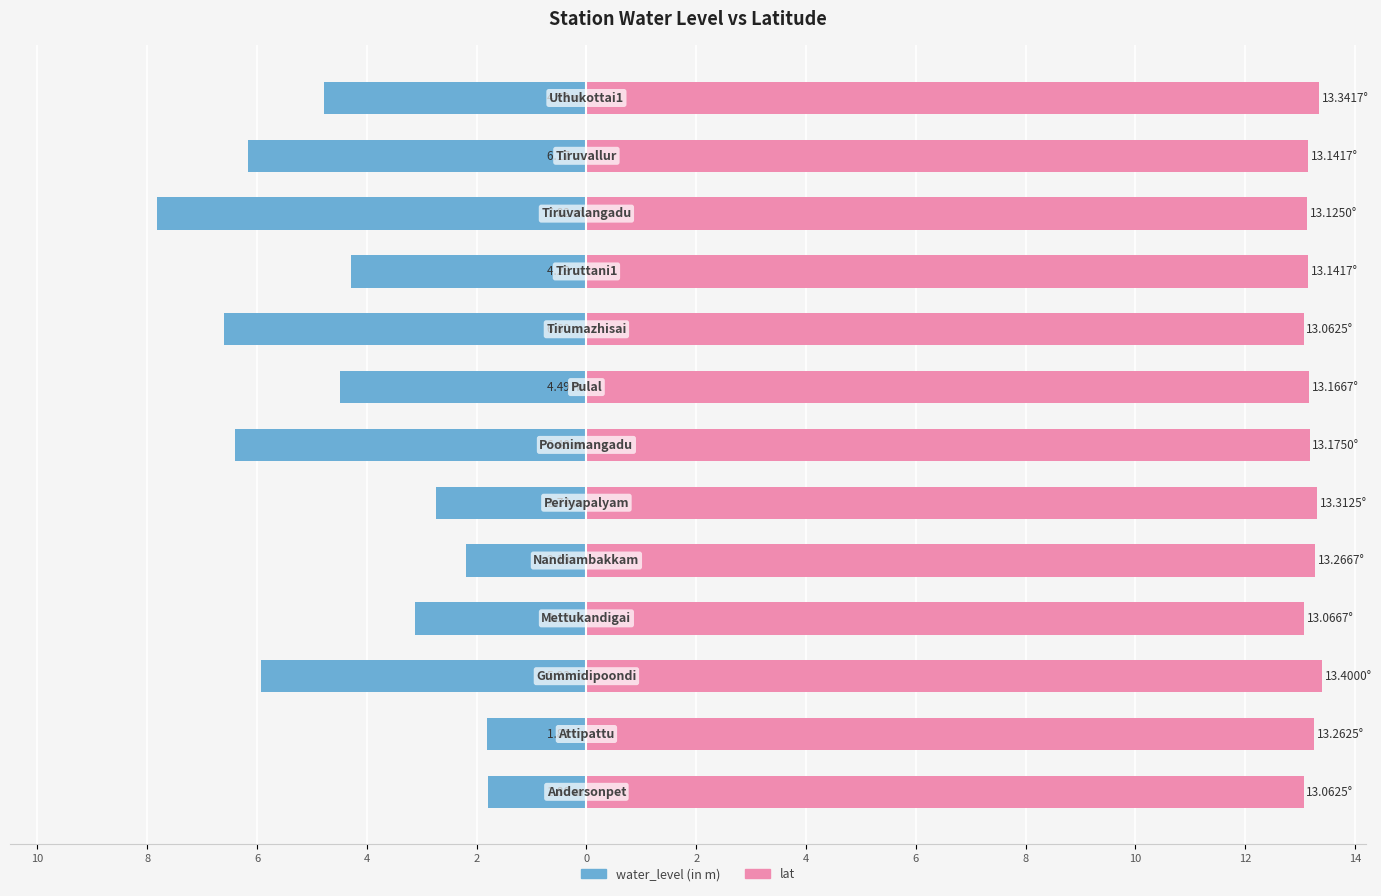

True or false: water_level (in m) has a value of -3.1 at 4.

True